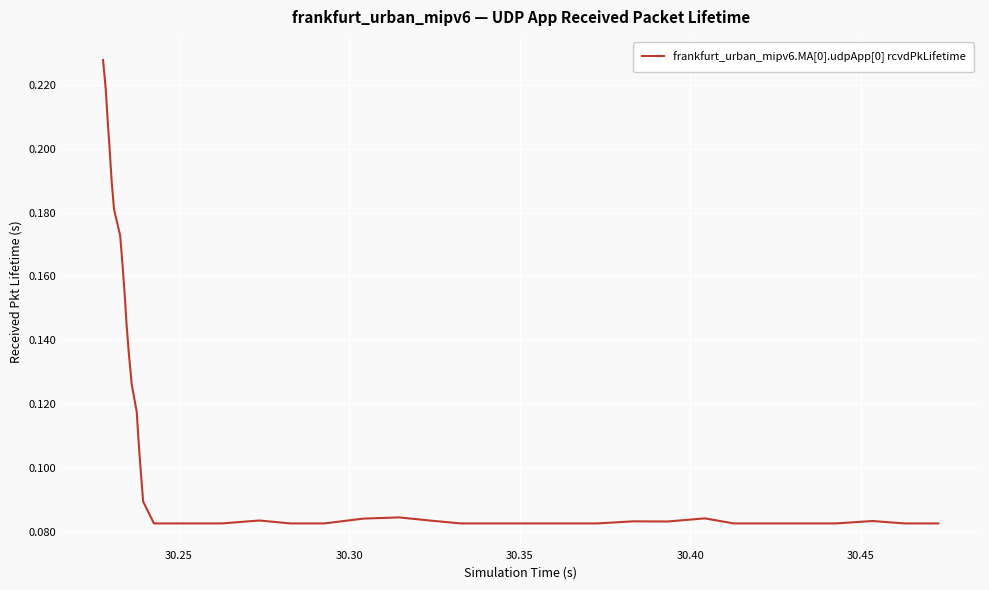

How many interior local peaks (higher than both neighbors) does the data have?

5